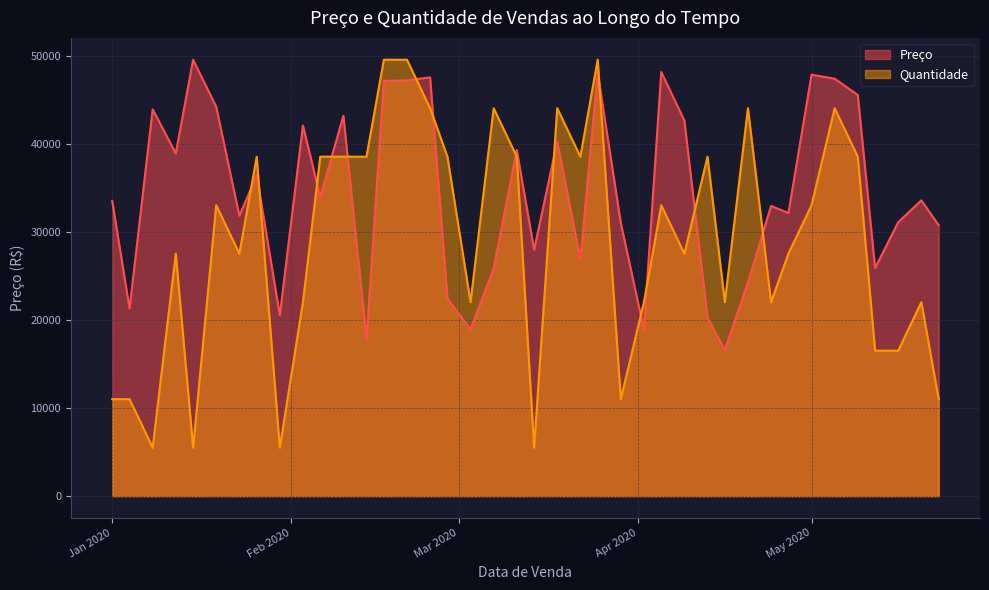

Does the chart display data point markers on the line(s)?

No